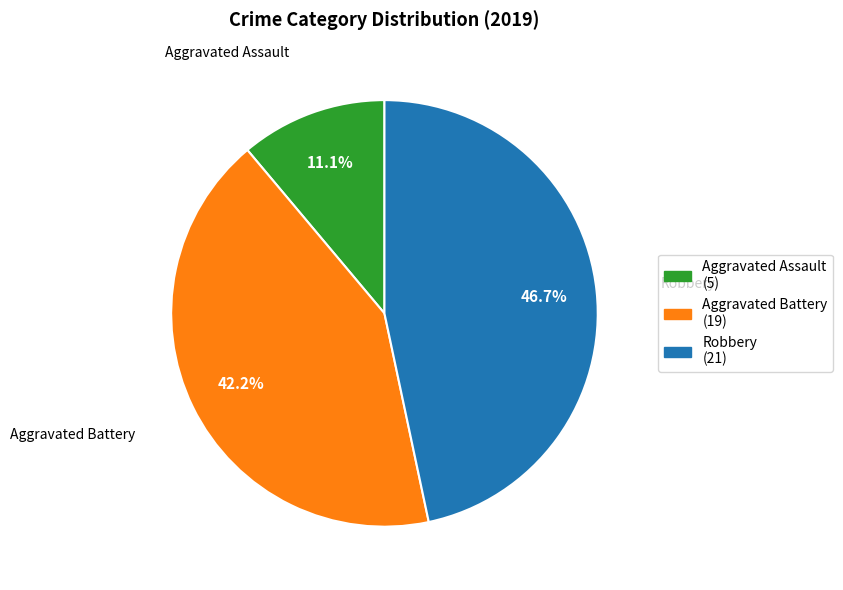

How many segments does this pie chart have?

3